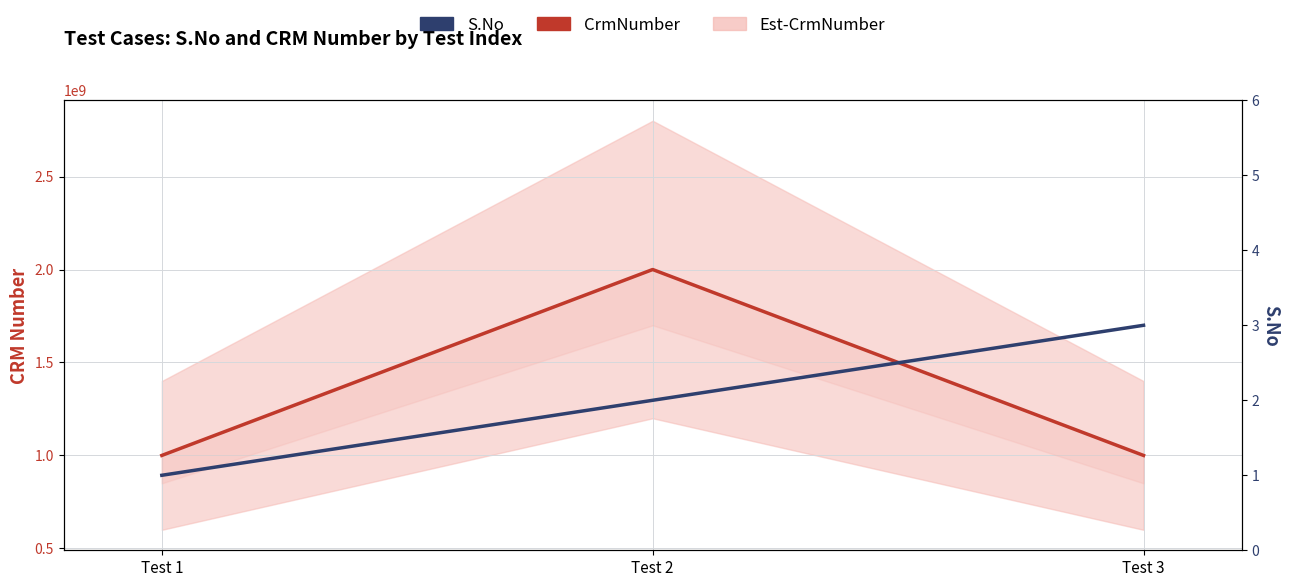

What is the difference between the maximum and minimum values in the CrmNumber series?

999864276